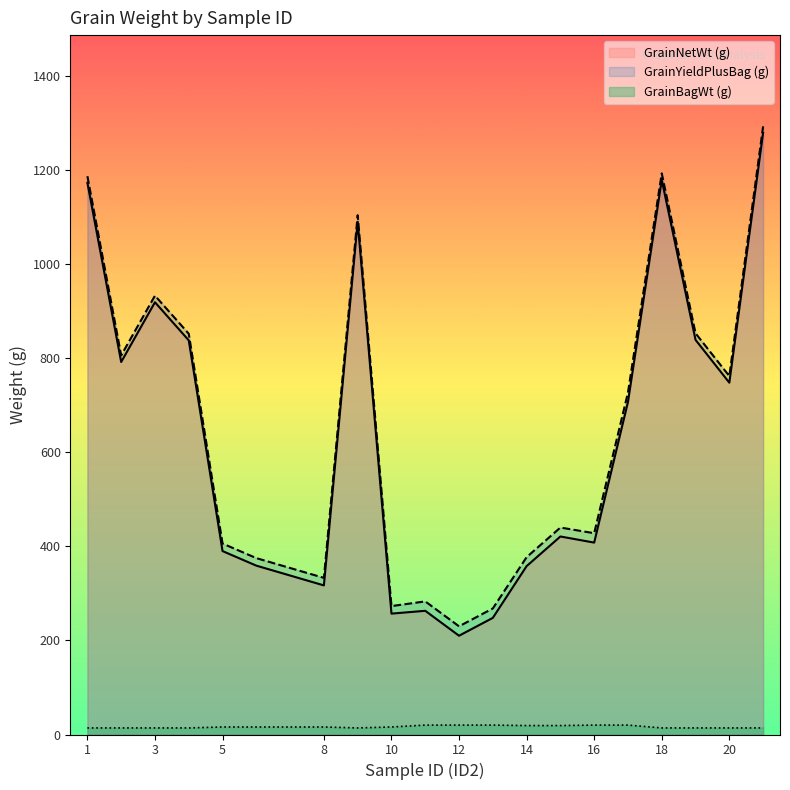

True or false: GrainNetWt (g) and GrainBagWt (g) cross at least once.

False